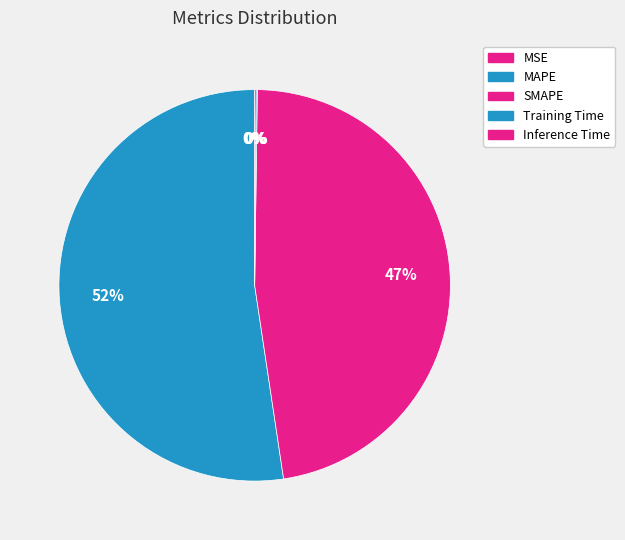

What is the largest slice in the pie chart?

MAPE